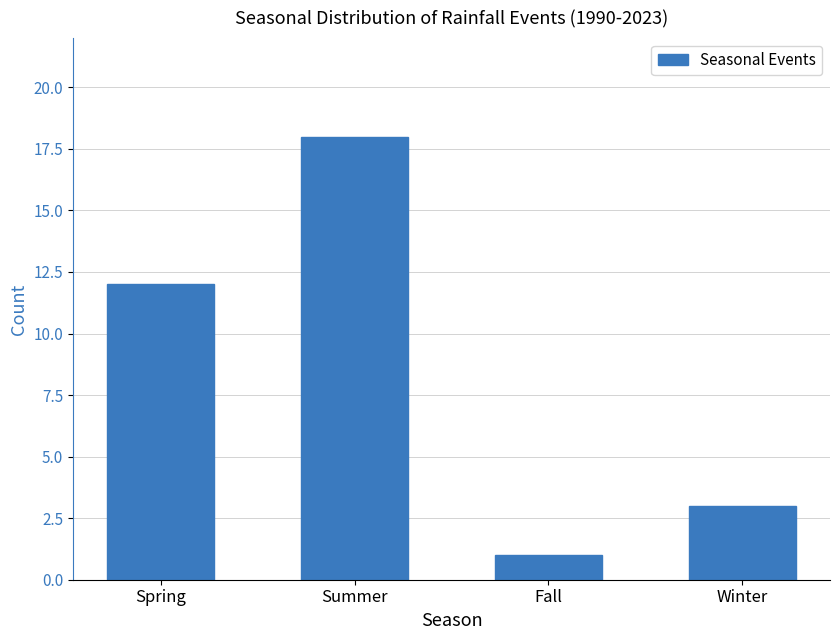

Rank the categories by value from lowest to highest.

Fall, Winter, Spring, Summer